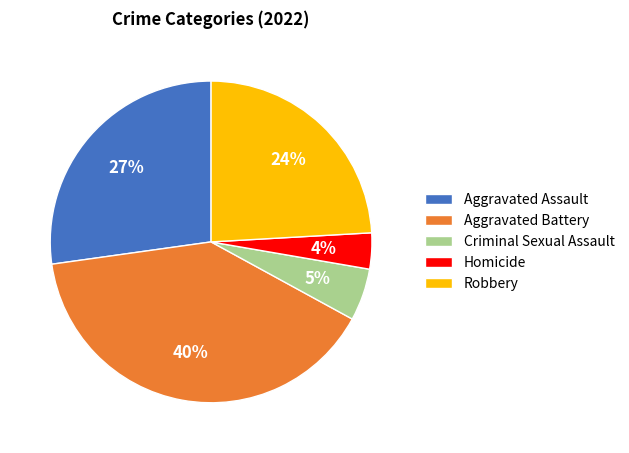

Is the sum of Homicide and Aggravated Battery greater than half?

No